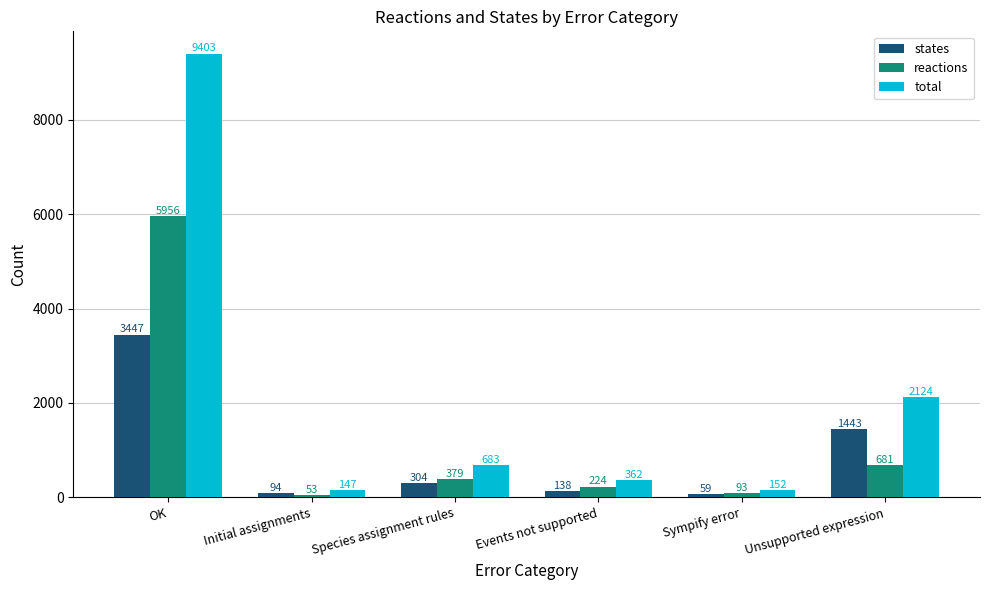

At which category is the sum across all series the highest?

OK